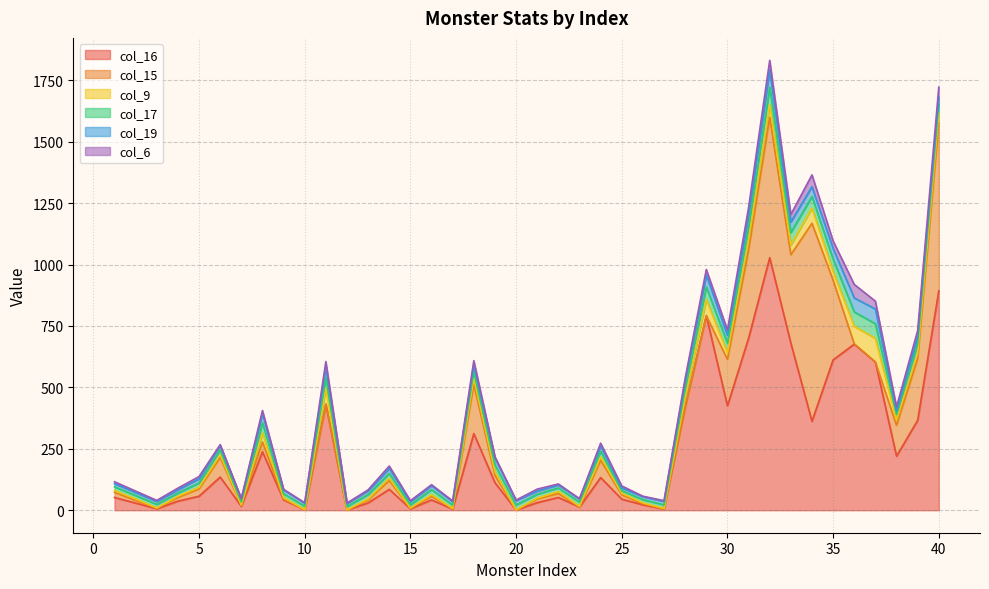

Between 4 and 15, which series saw the biggest shift?

col_16